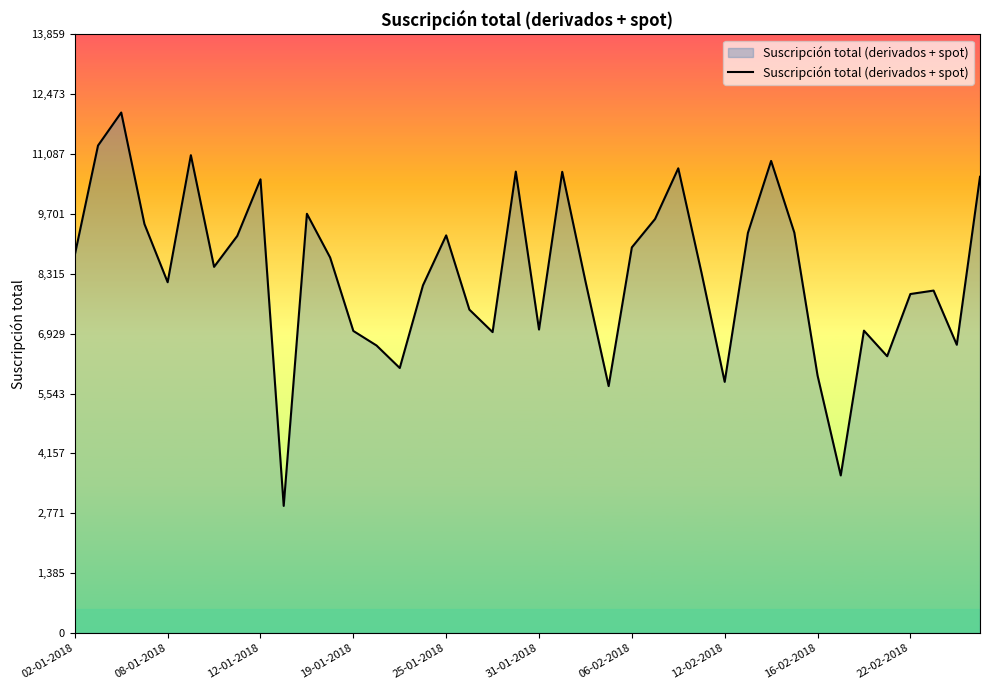

What is the smallest value displayed?

2943